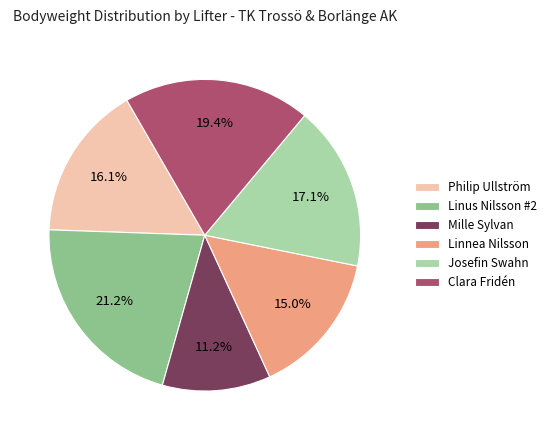

What is the total percentage of Linnea Nilsson and Clara Fridén?

34.4%